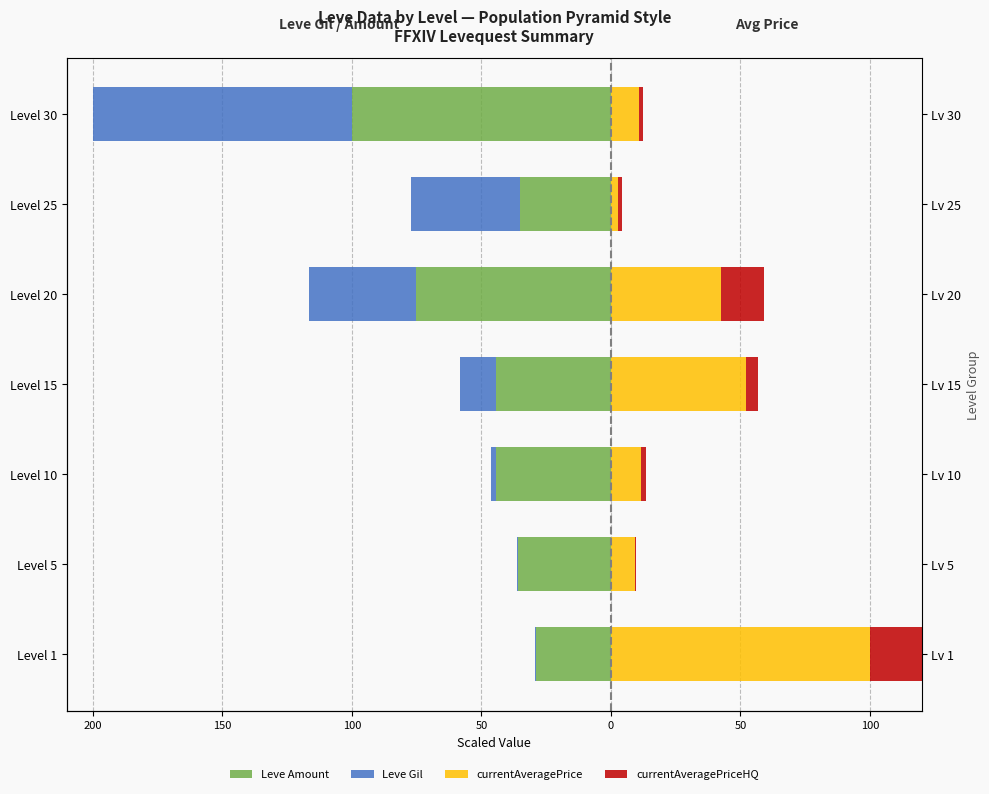

How many groups of bars are there?

7